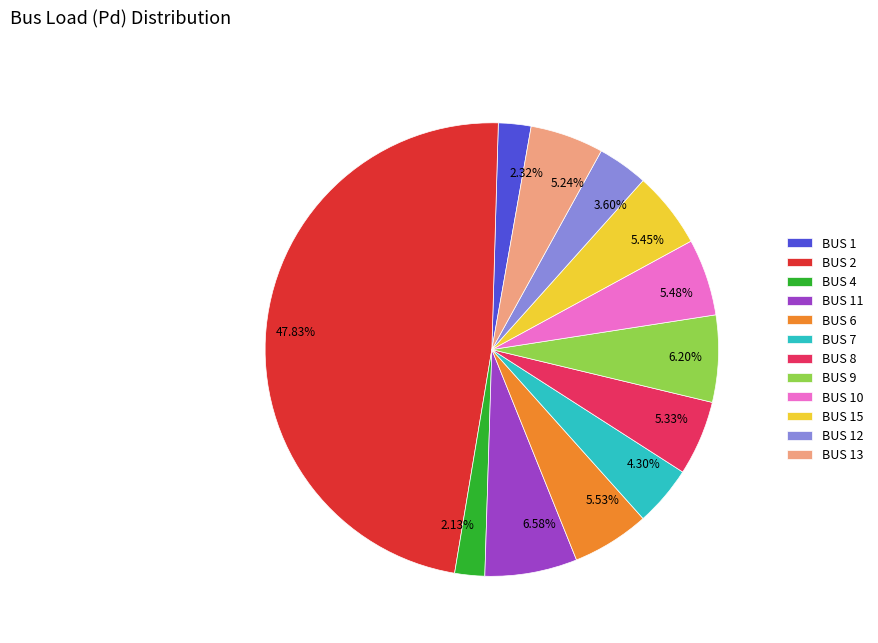

To the nearest percent, what is the difference between the largest and smallest slice percentages?

46%